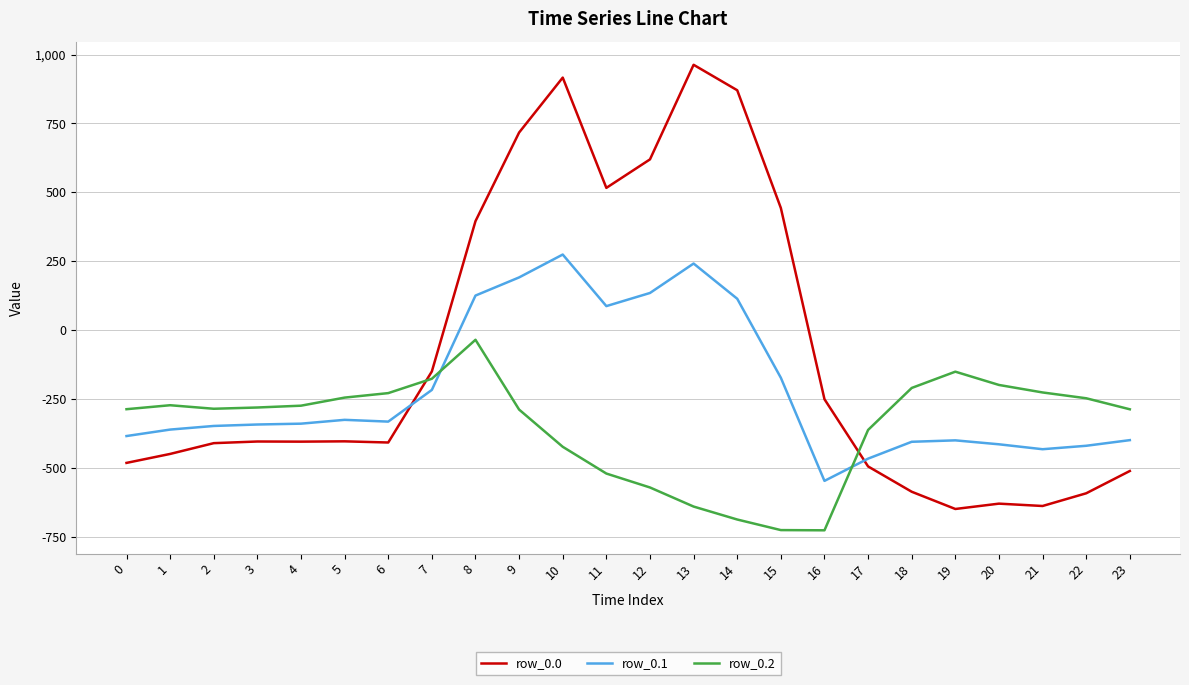

What is the difference between the second highest and minimum values in the row_0.2 series?

575.6